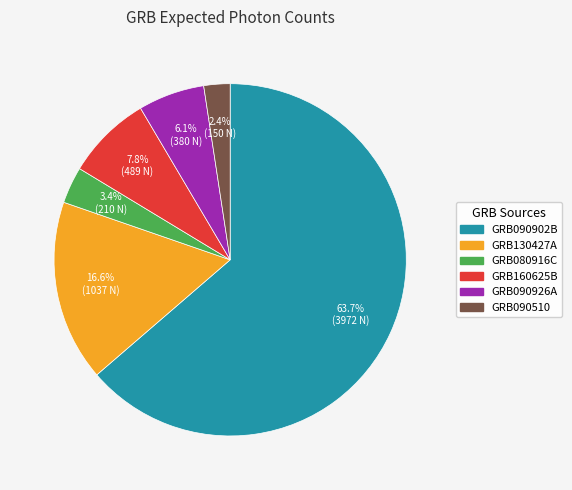

How many segments does this pie chart have?

6